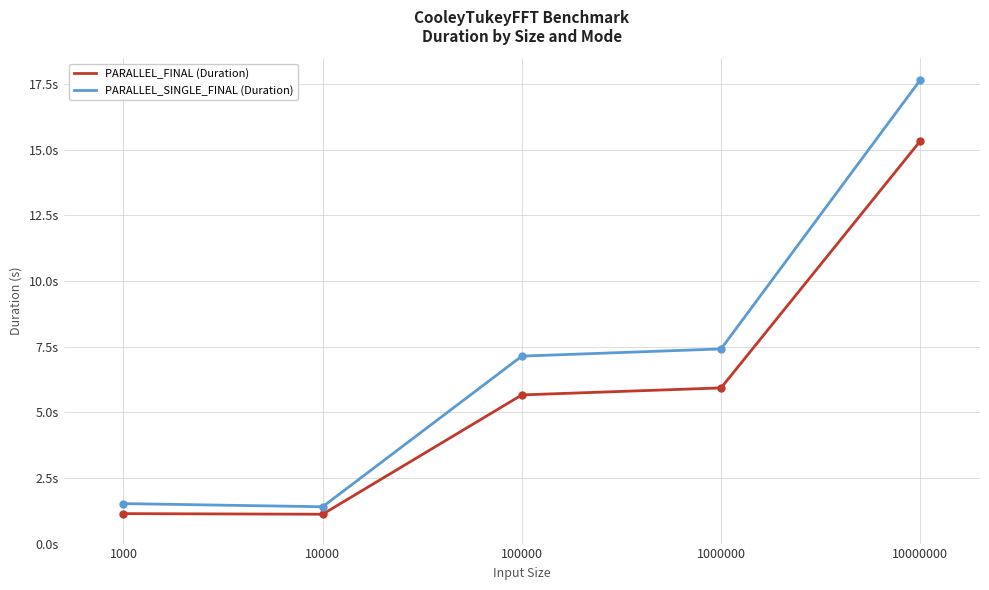

Rank the series by their maximum value, from lowest to highest.

PARALLEL_FINAL (Duration), PARALLEL_SINGLE_FINAL (Duration)